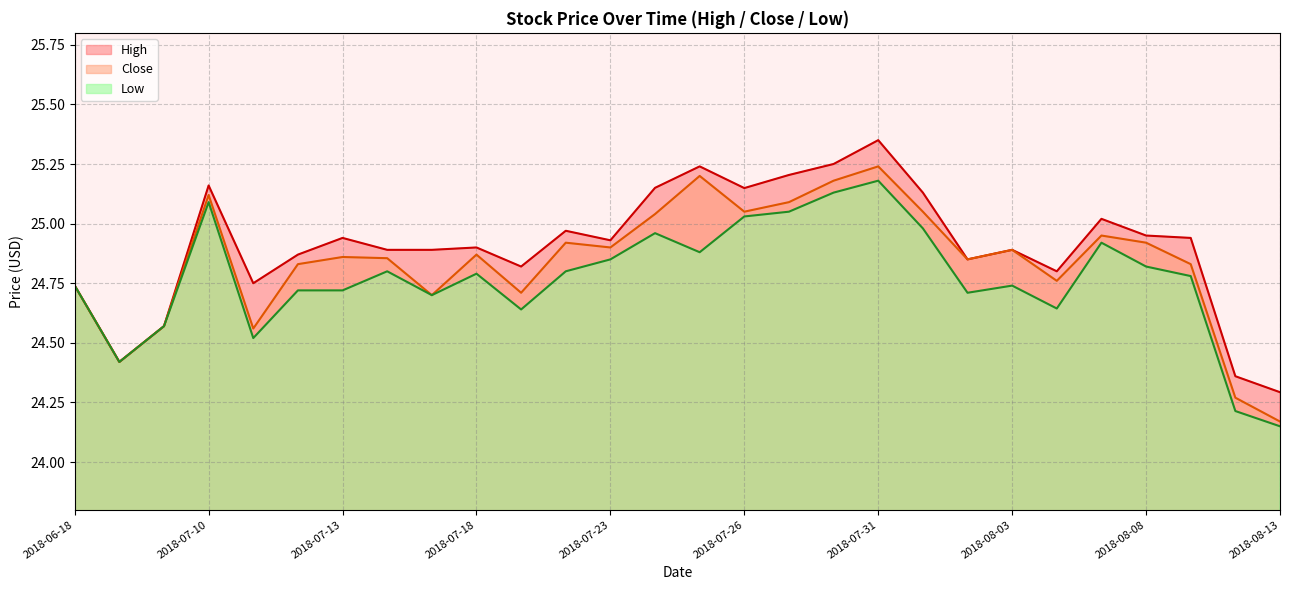

In High, how many points are higher than both neighbors (excluding endpoints)?

8